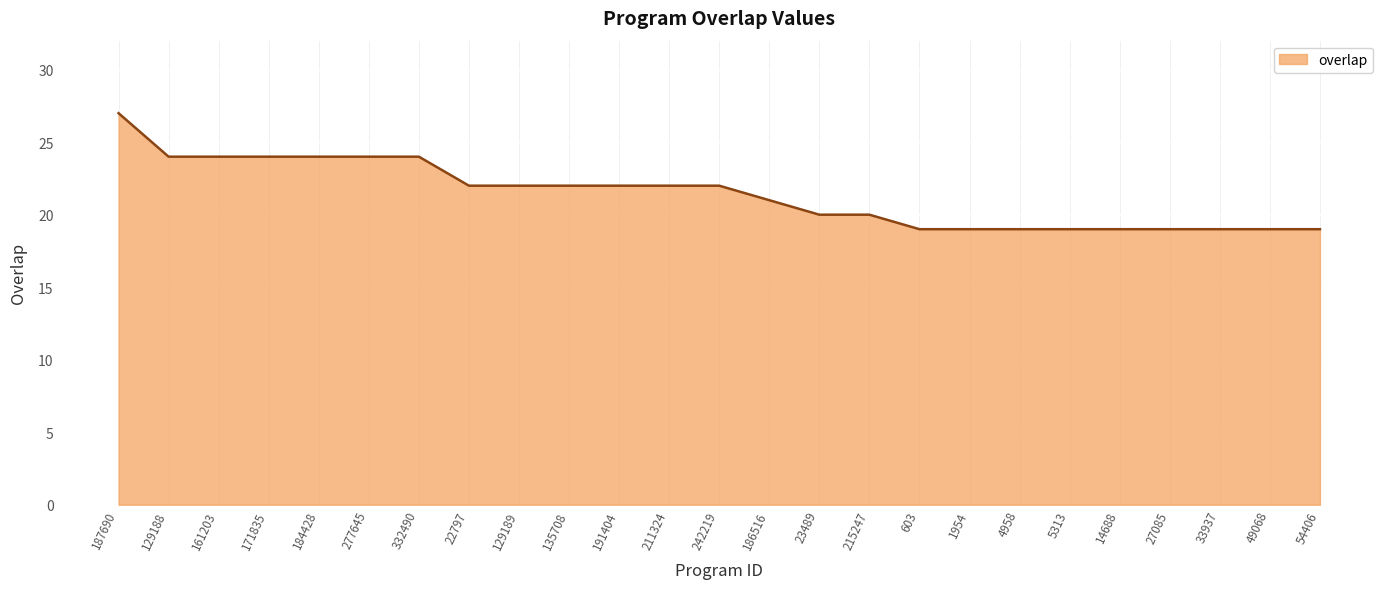

What is the maximum value shown in the chart?

27